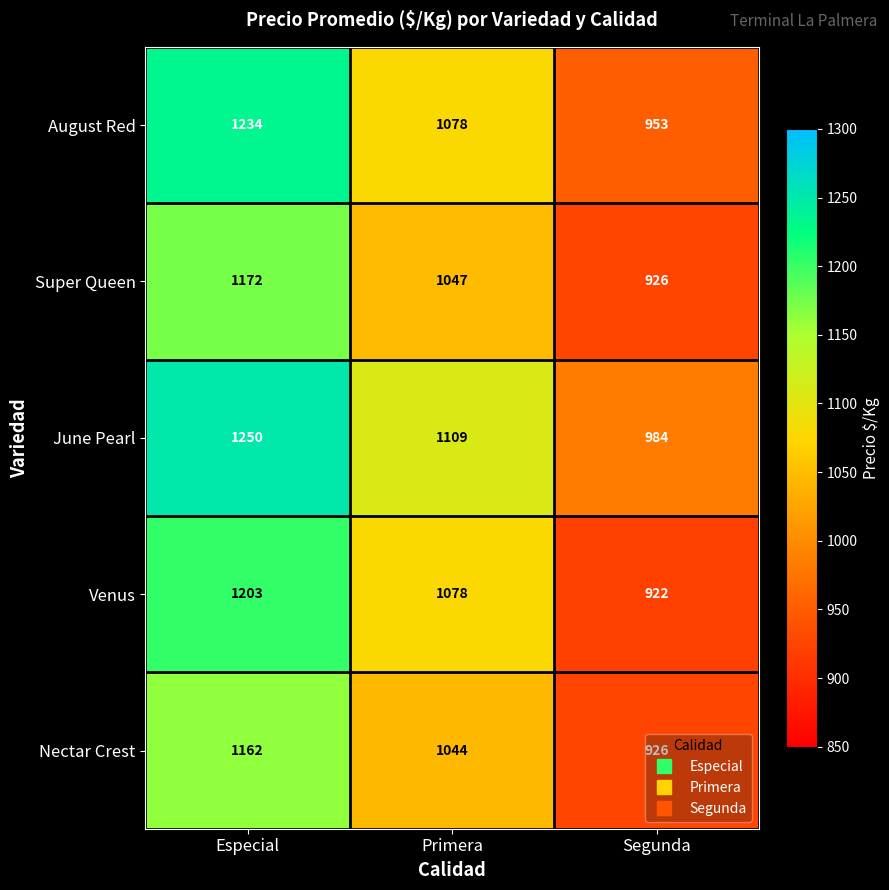

List the series in order of their peak value, highest first.

June Pearl, August Red, Venus, Super Queen, Nectar Crest